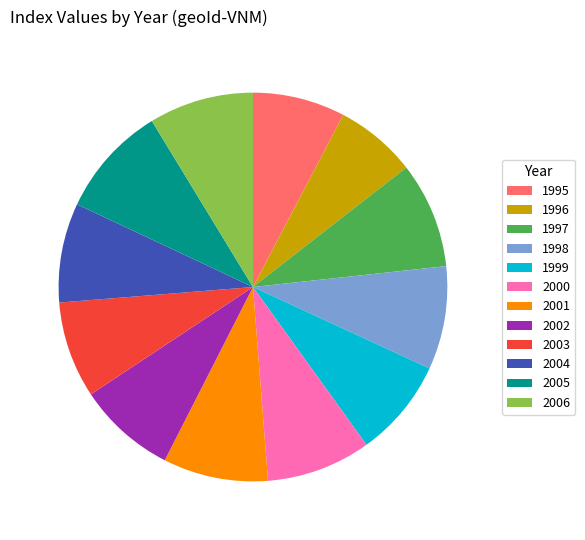

What is the smallest slice in the pie chart?

1996